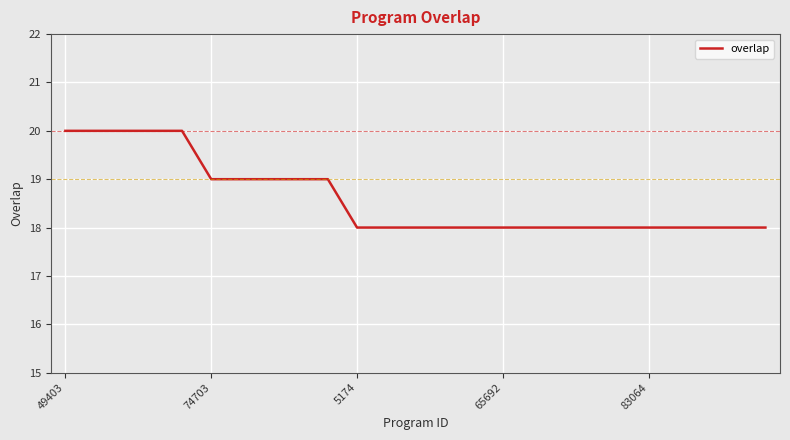

What is the smallest value displayed?

18